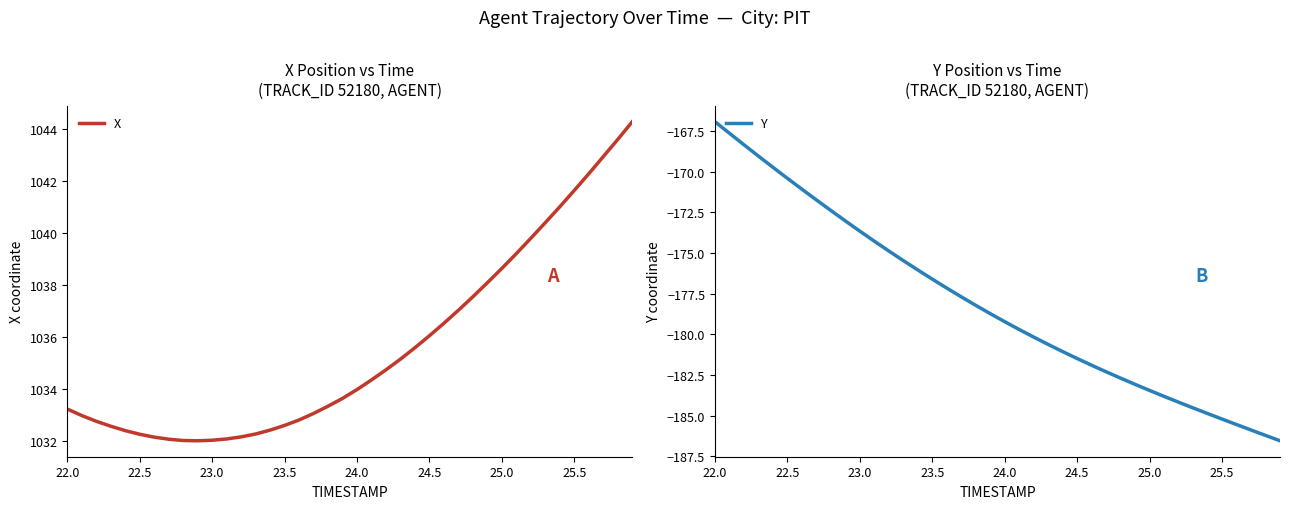

True or false: X and Y intersect in this chart.

False